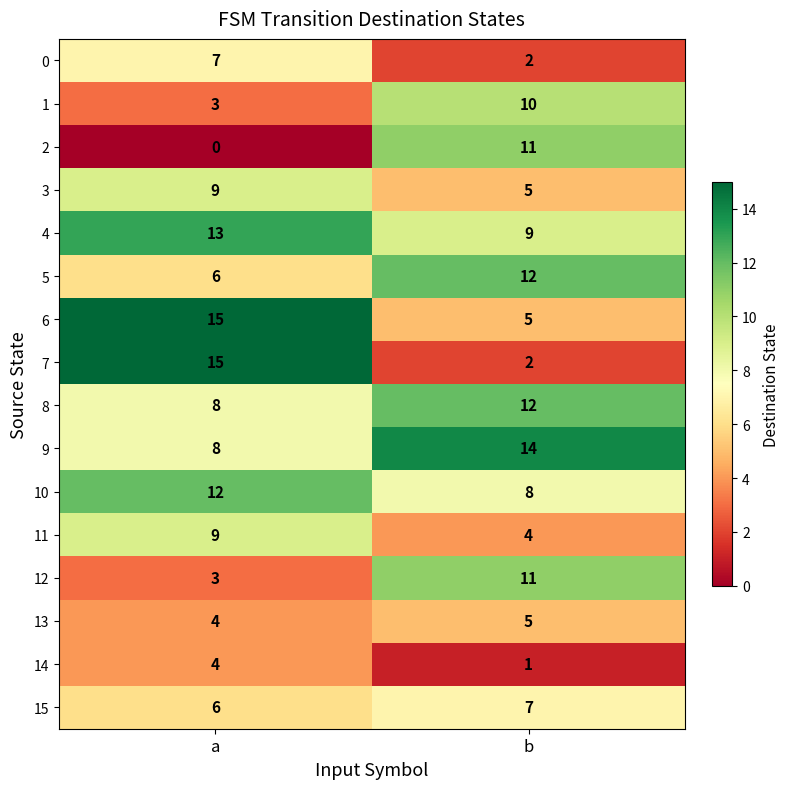

Which category has the highest value across all series?

a